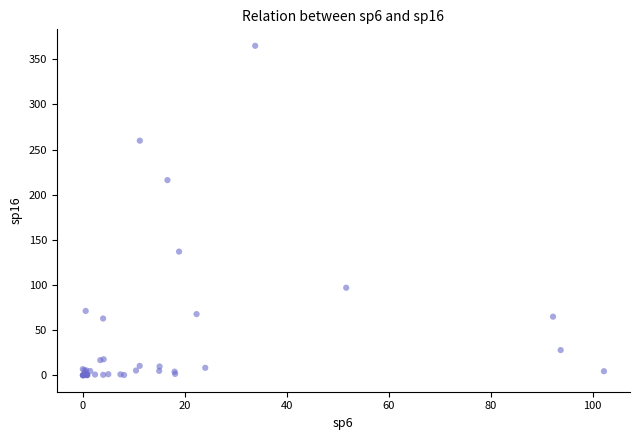

What Y value in the scatter plot is closest to 182?

216.2